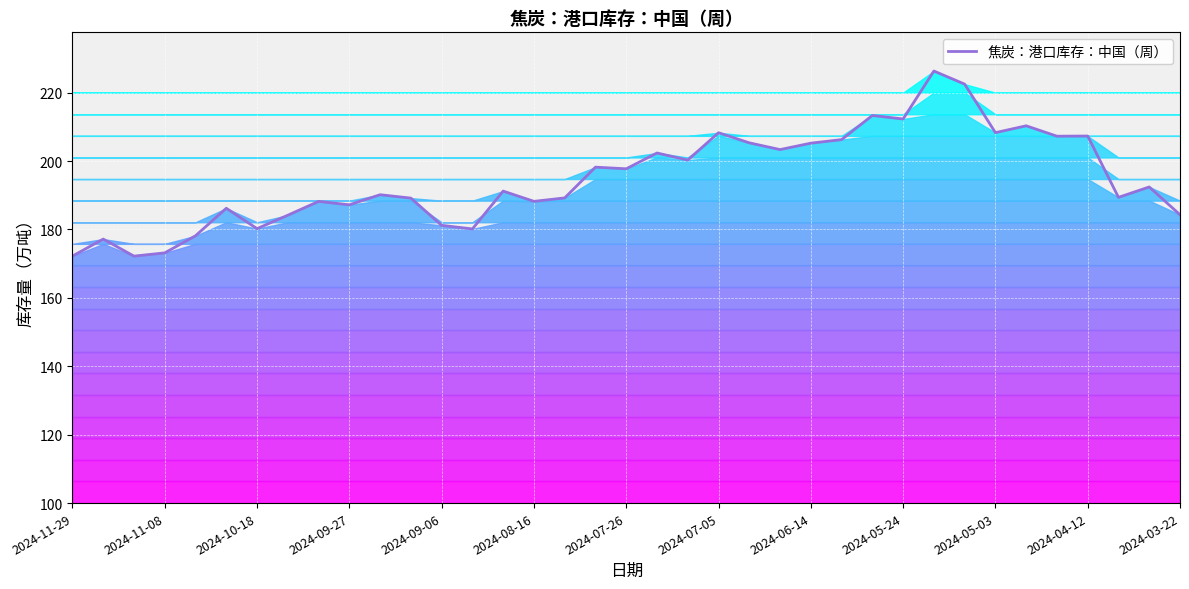

How many distinct data groups are displayed?

1